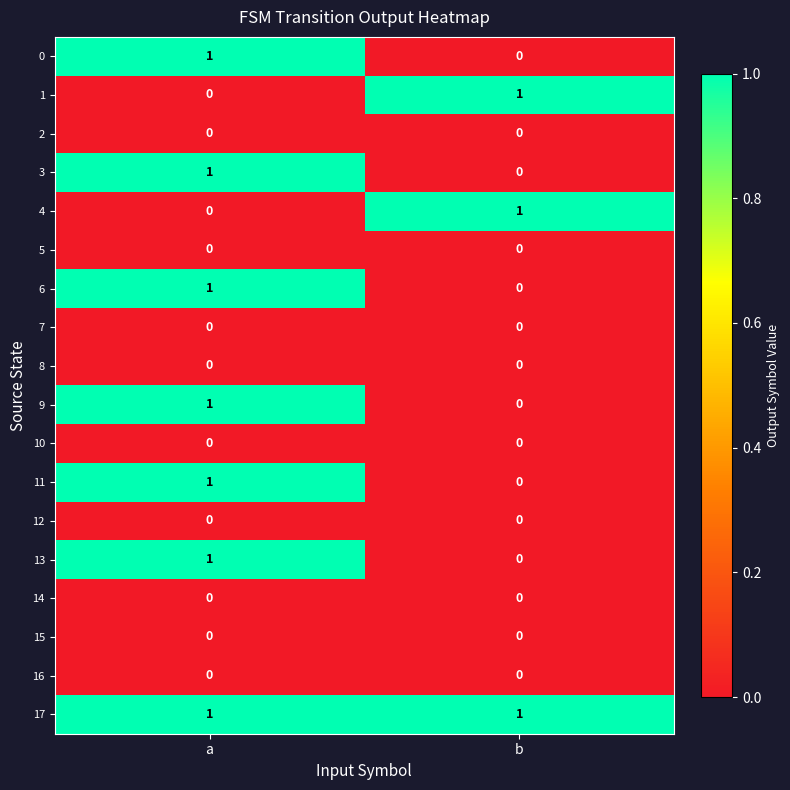

What is the total value across all series at a?

7